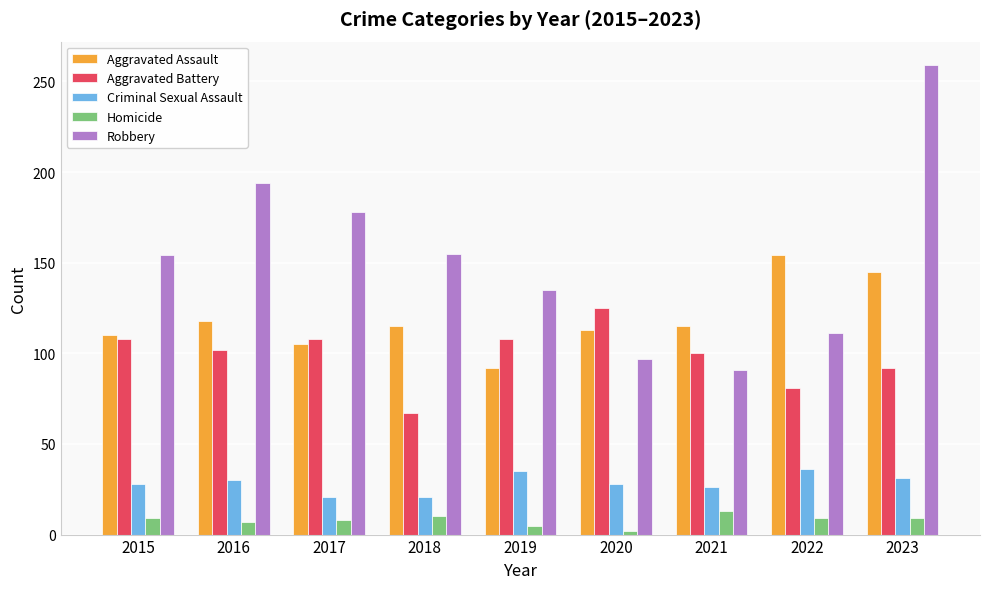

Count the number of categories in the chart.

9